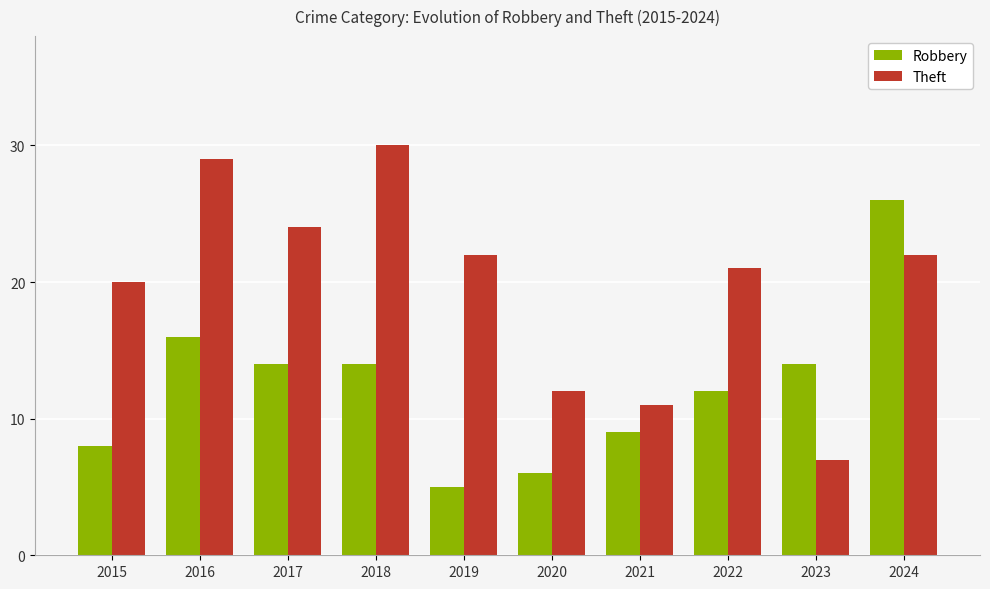

List the series in order of their overall mean, lowest first.

Robbery, Theft